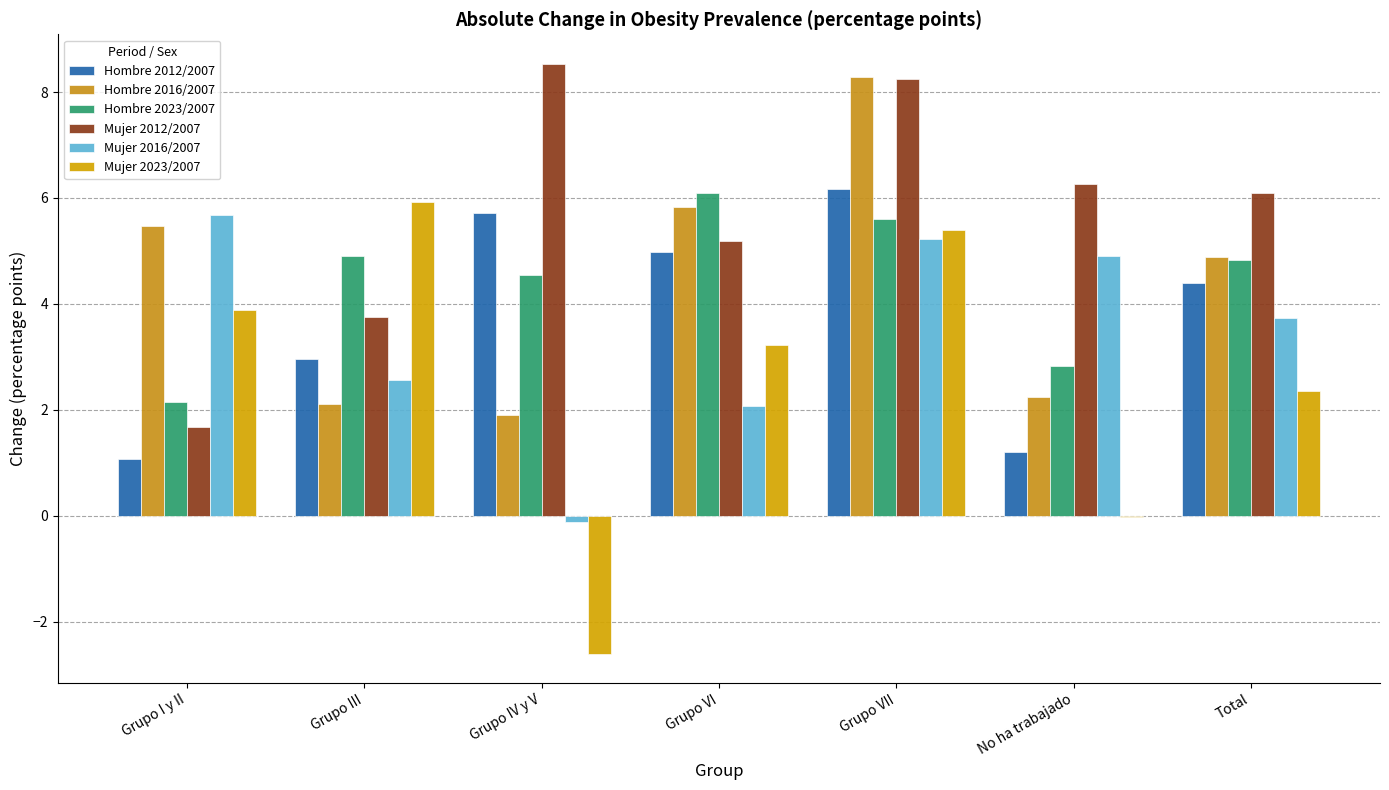

How many data points in Hombre 2016/2007 are above 4?

4